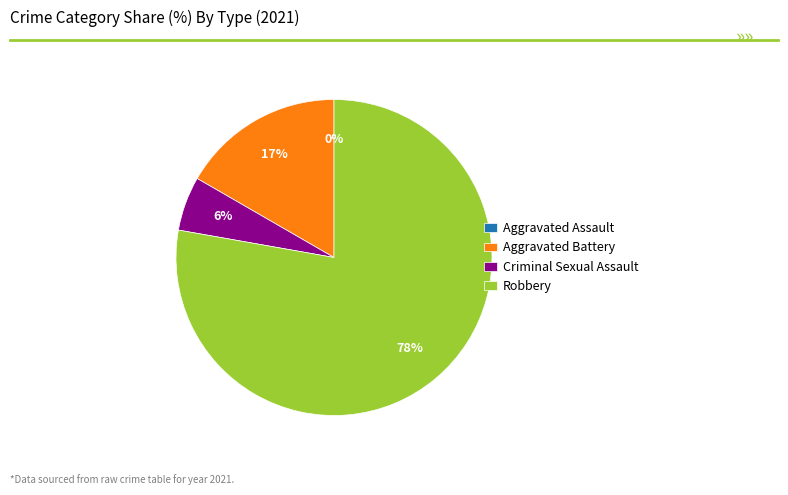

Is it true that Robbery is 78% of the pie?

True